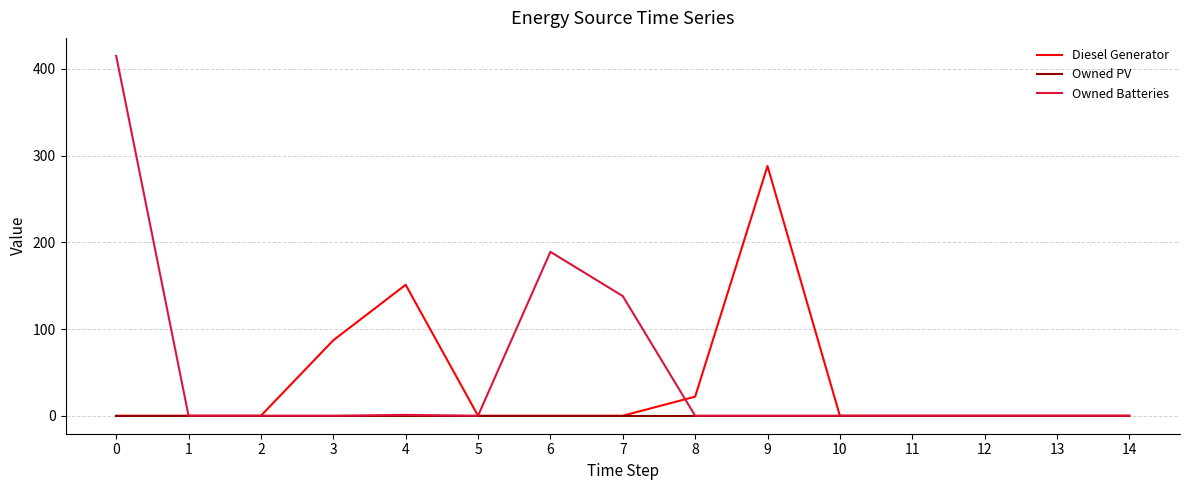

Does the chart display data point markers on the line(s)?

No